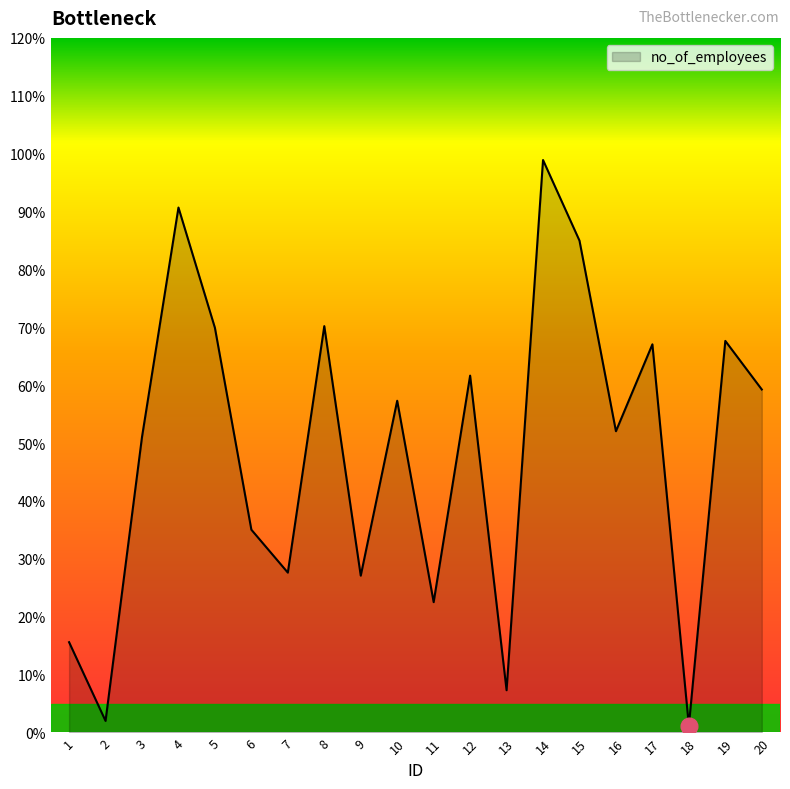

Is this an area chart (filled region under the line)?

Yes